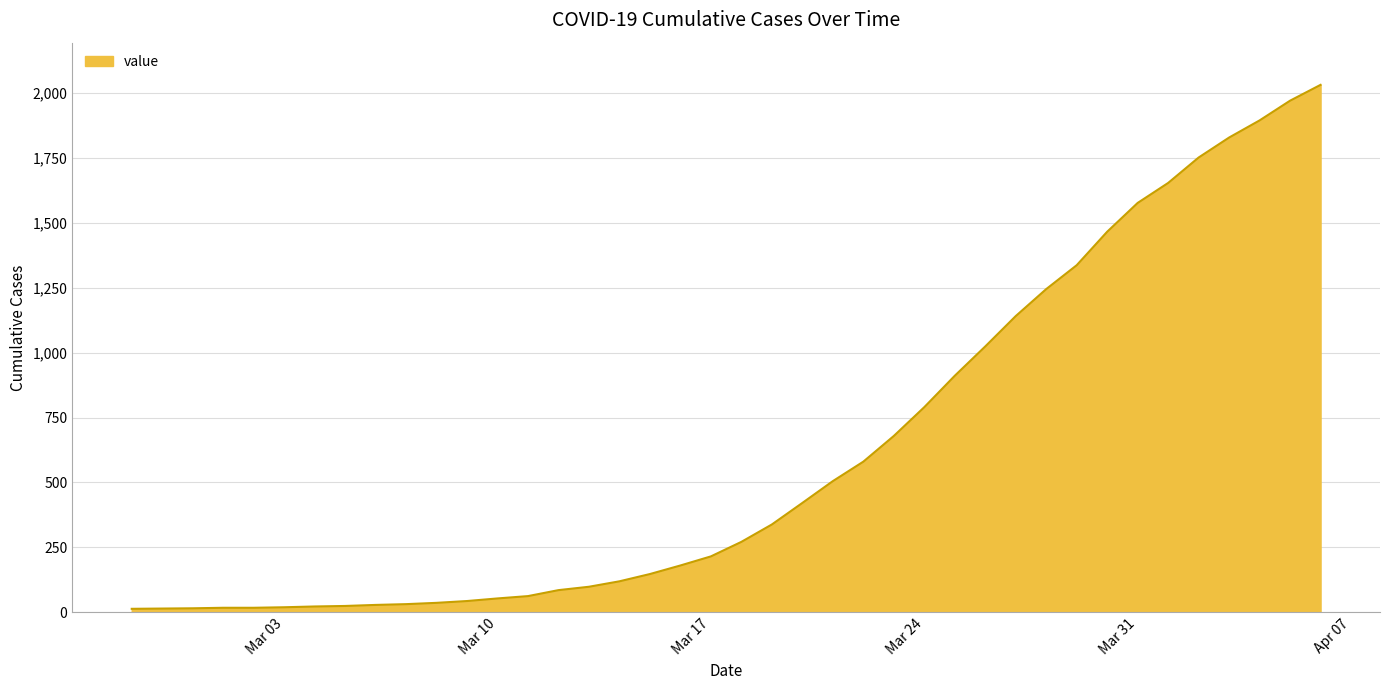

What is the value of the 33rd point from the left?

1466